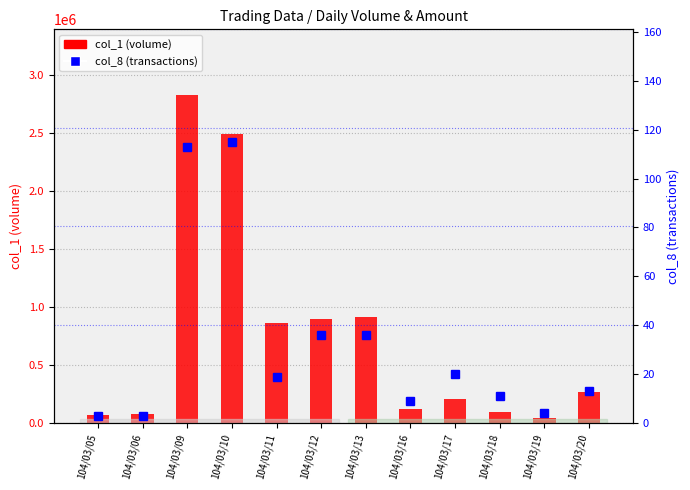

Which category has the highest value across all series?

104/03/09